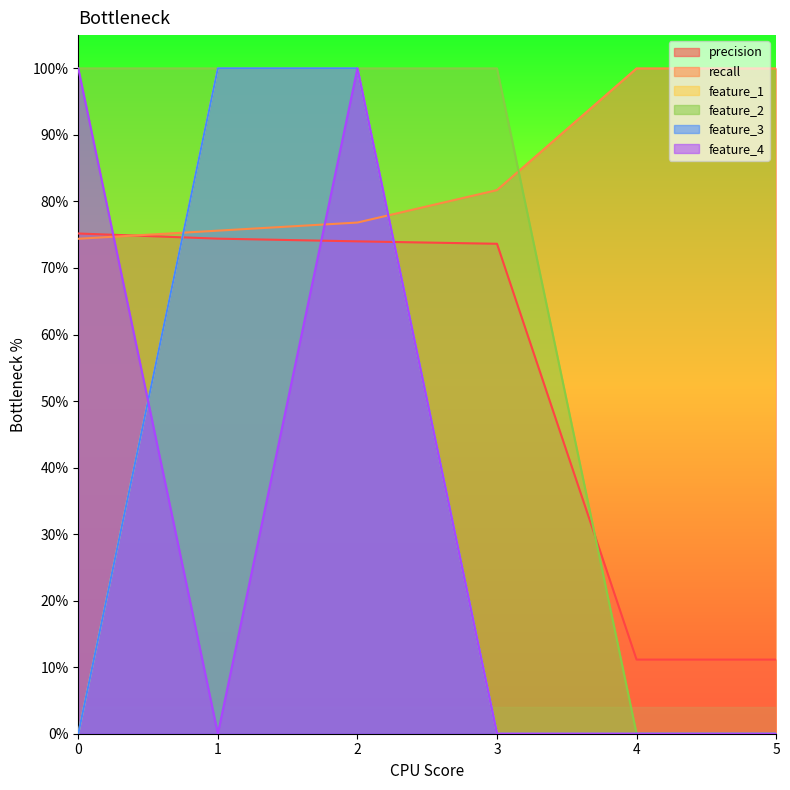

At how many categories does at least one series exceed 0?

6